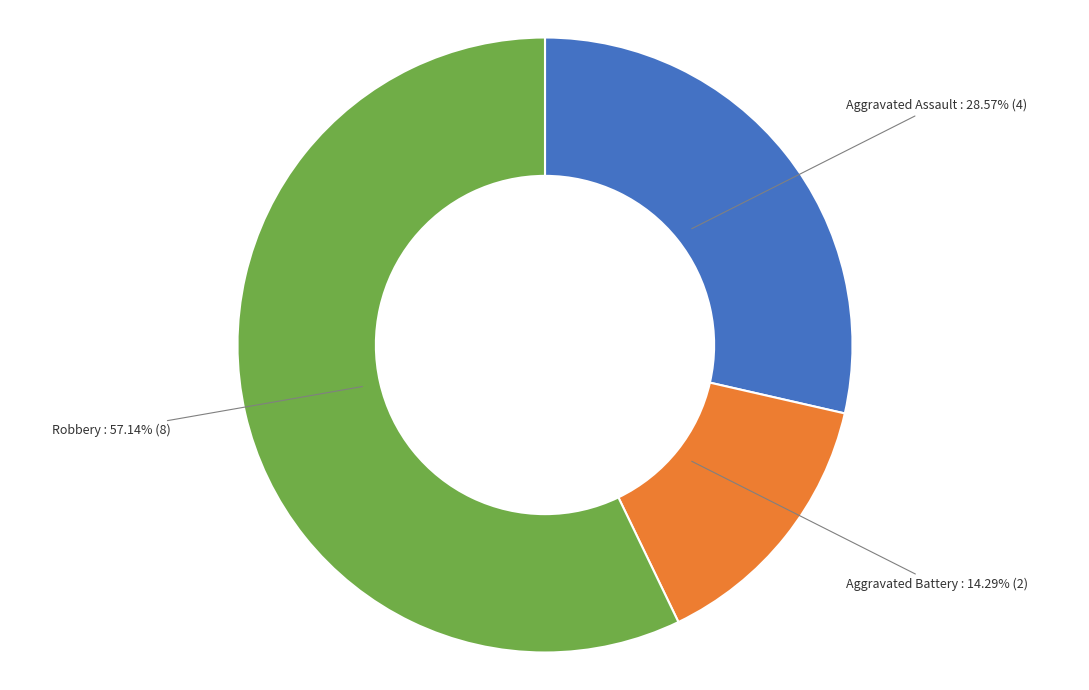

Is there a majority slice in this chart?

Yes